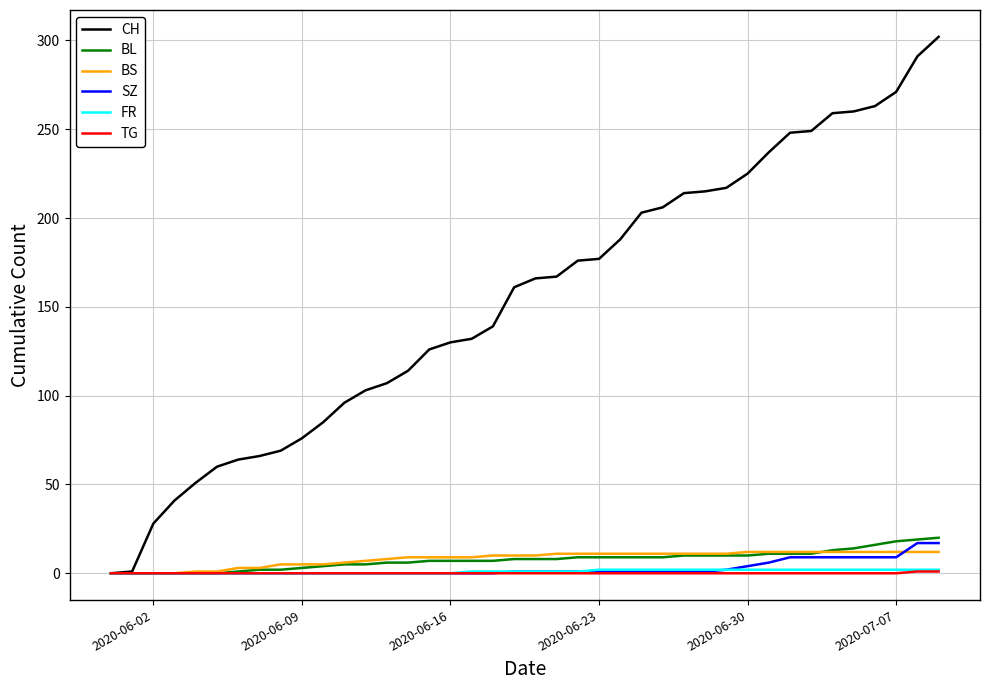

Which series has the largest total across all categories?

CH